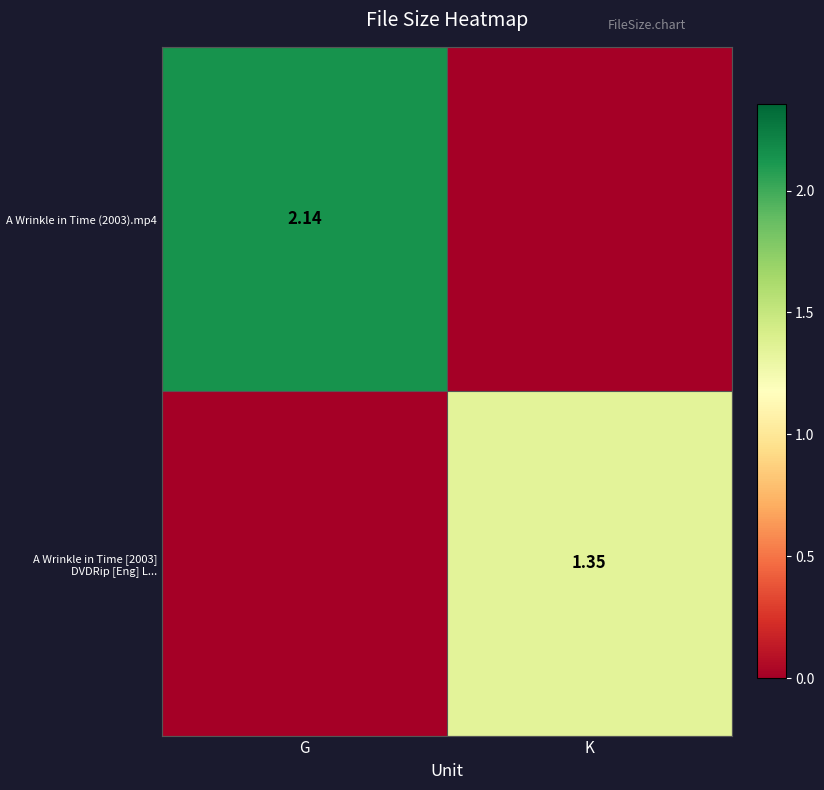

What is the sum of the A Wrinkle in Time [2003] DVDRip [Eng] L... values at G and K?

1.4